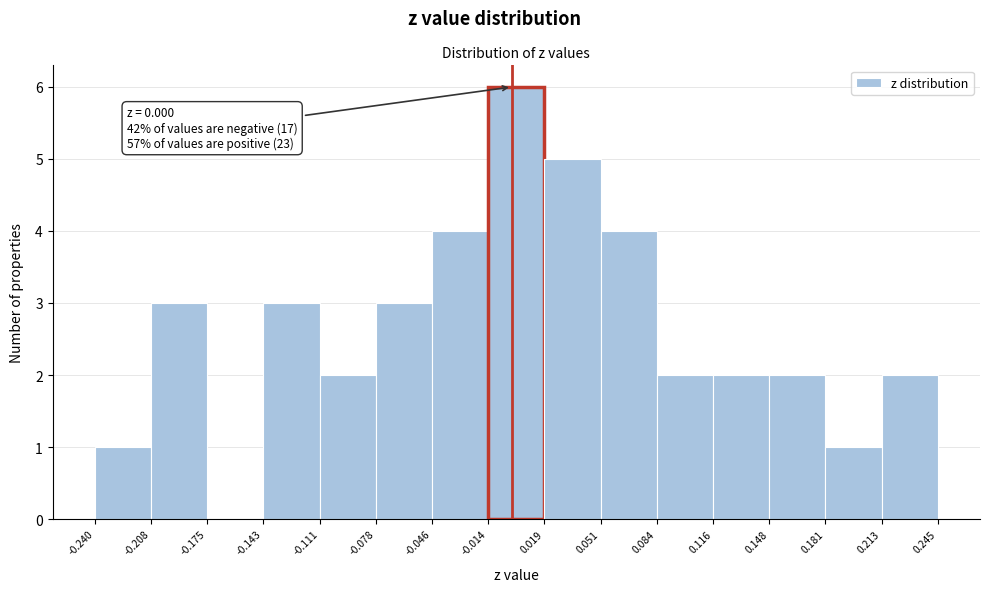

Over which range of the x-axis is the bar tallest?

-0.014 to 0.019